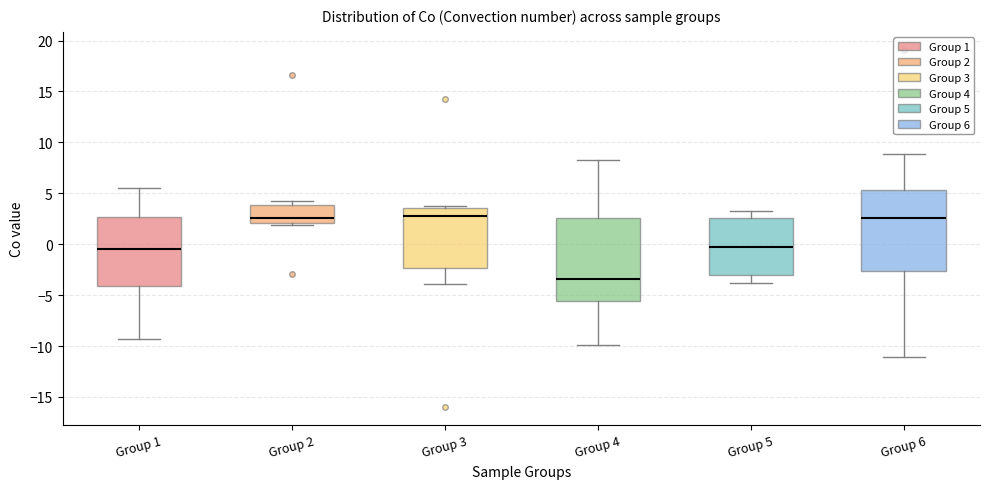

Reading left to right, transcribe this box plot: for each box, give where its median line is, the range the box spans, and where its two whiskers end, as read against the y-axis. The values are not printed on the chart, so give them approximately, as read against the axis.

Group 1: median -0.5, box -4.0 to 2.5, whiskers -9.5 to 5.5
Group 2: median 2.5, box 2.0 to 4.0, whiskers 2.0 to 4.0 (just above the box's upper edge)
Group 3: median 2.5, box -2.5 to 3.5, whiskers -4.0 to 4.0
Group 4: median -3.5, box -5.5 to 2.5, whiskers -10.0 to 8.5
Group 5: median -0.5, box -3.0 to 2.5, whiskers -4.0 to 3.0
Group 6: median 2.5, box -2.5 to 5.5, whiskers -11.0 to 9.0